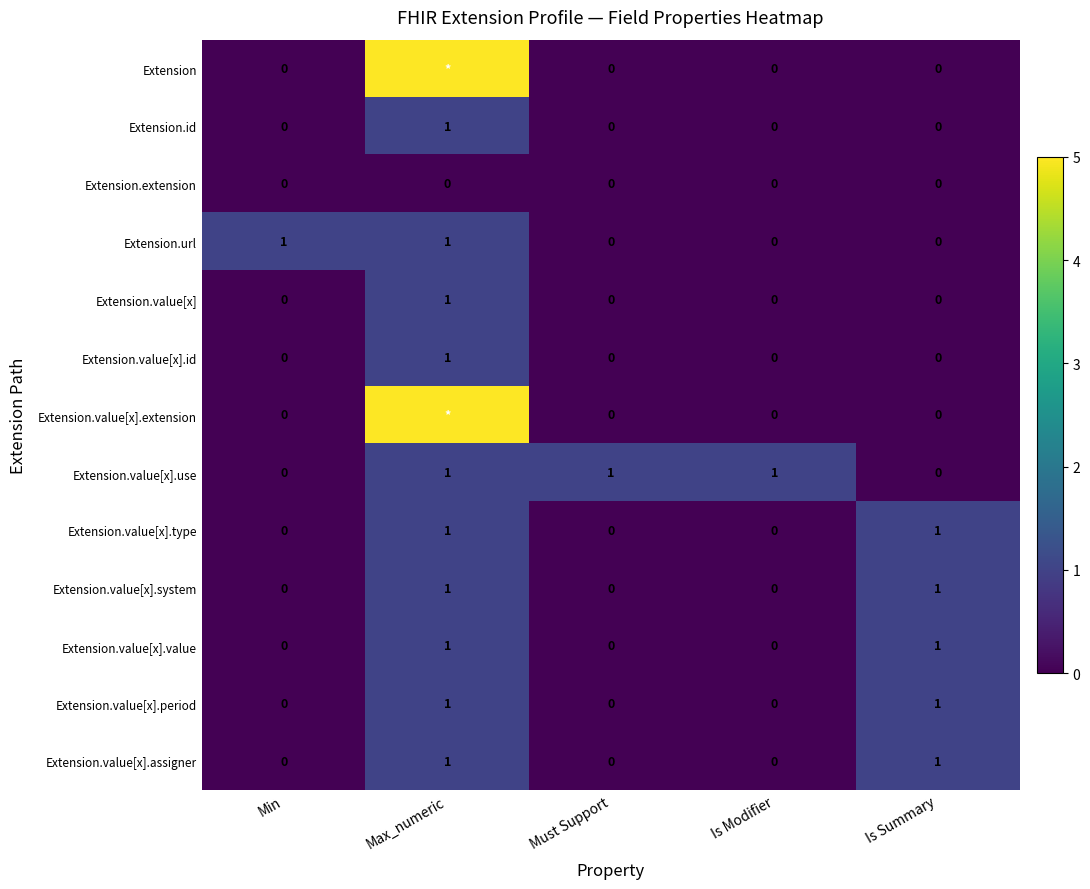

Count the Extension.value[x].period values in the range 0 to 1.

5